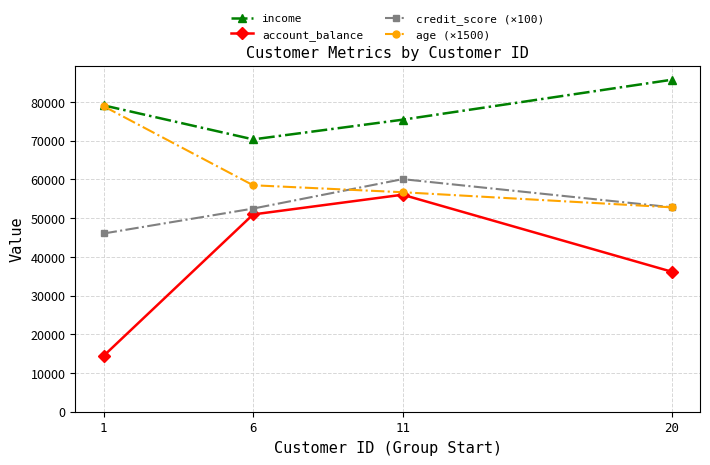

At which category is the sum across all series the highest?

11